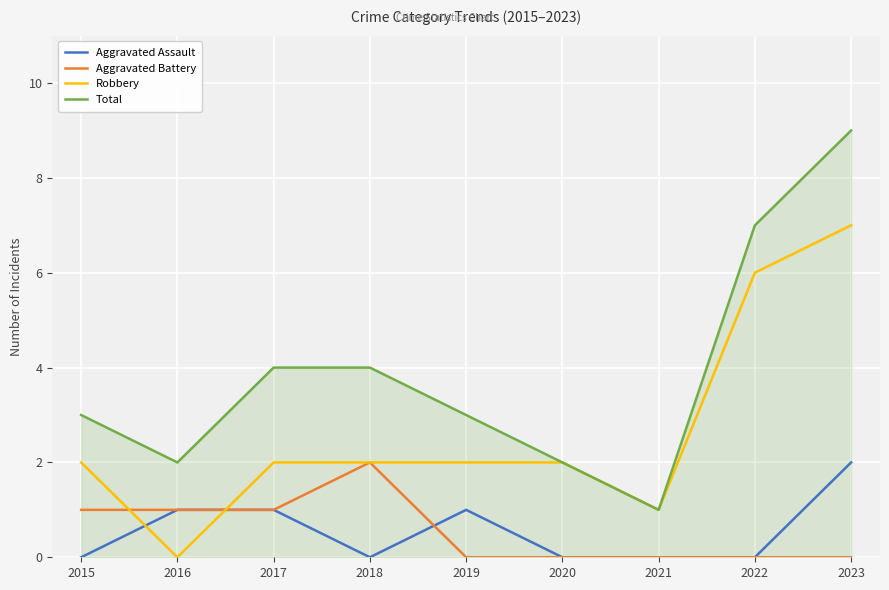

Which series has the widest spread of values?

Total